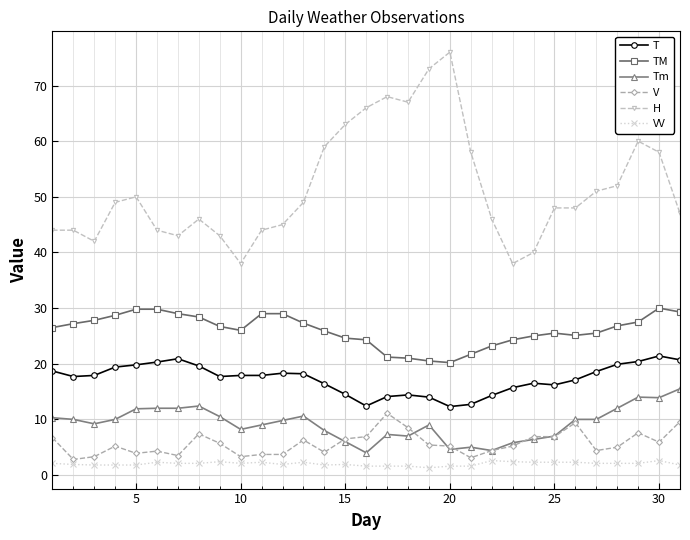

What is the value of the TM point at the 30th from the left?

30.0